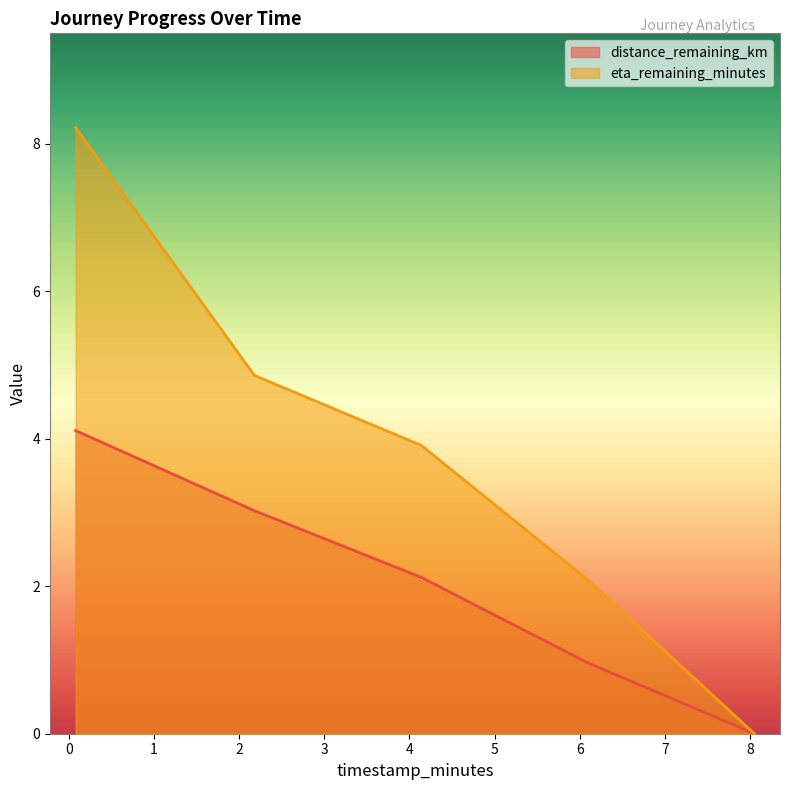

What is the difference between the highest and lowest values at 4.14?

1.8